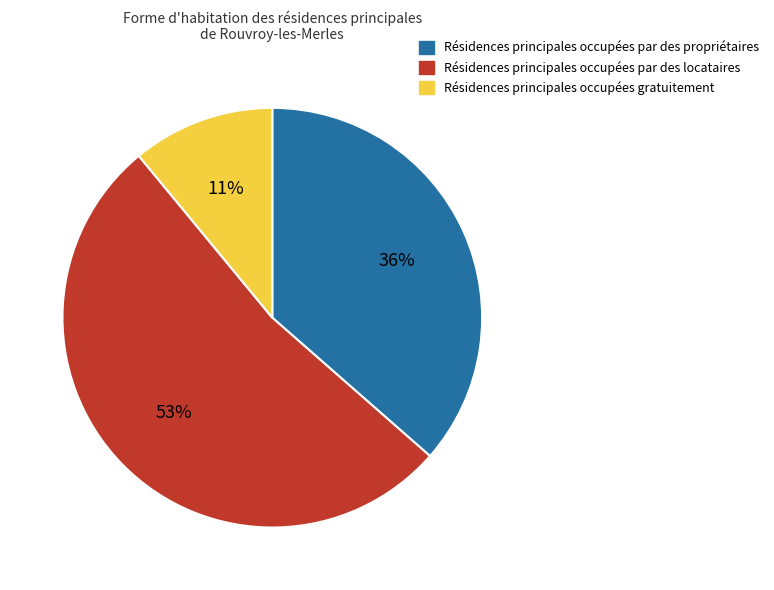

True or false: Résidences principales occupées par des locataires accounts for 53% of the total.

True